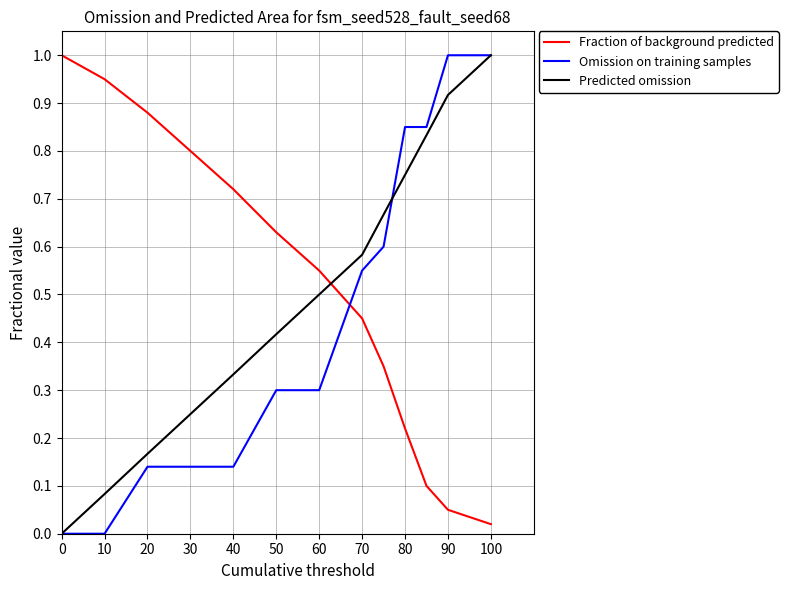

After their last crossing, which series has the higher values: Fraction of background predicted or Predicted omission?

Predicted omission